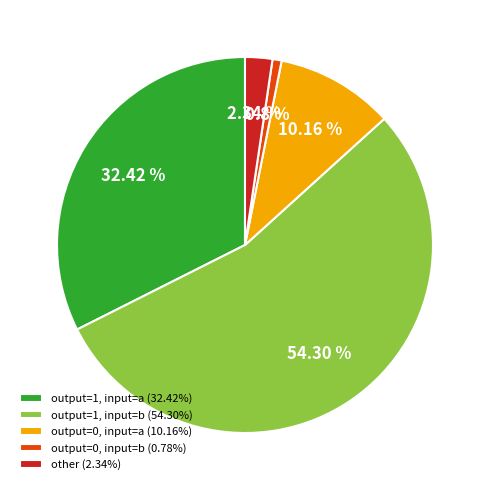

Is there any slice that represents more than half of the pie?

Yes